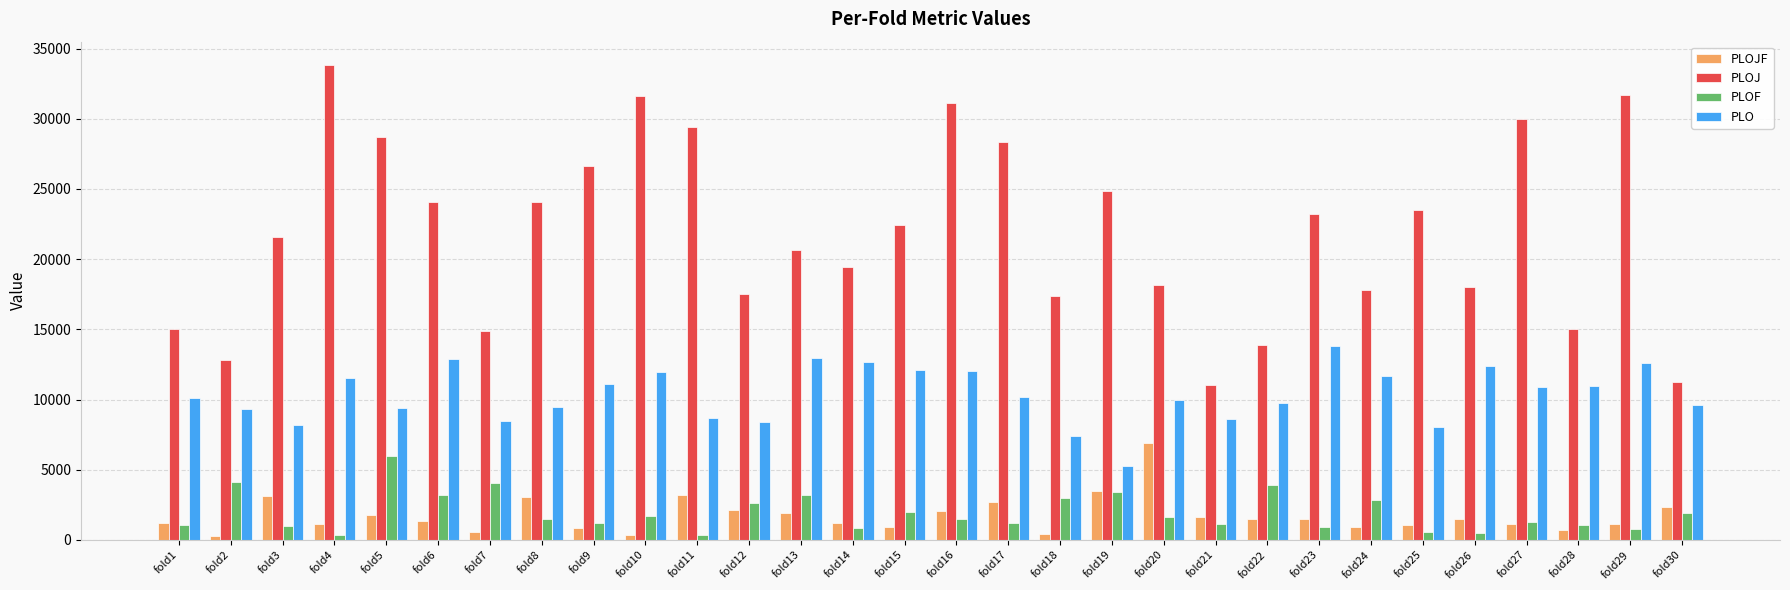

Is it true that PLO equals 8589.1 at fold21?

True